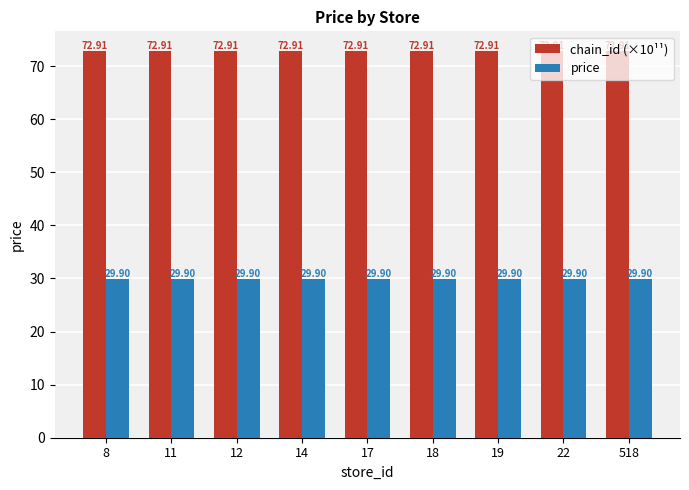

True or false: chain_id (×10¹¹) has a value of 72.9 at 22.

True